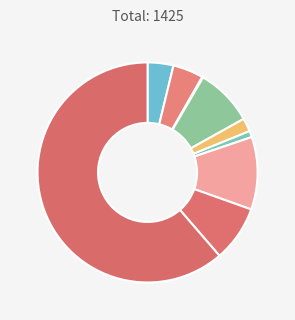

Which slice is the smallest?

Arson